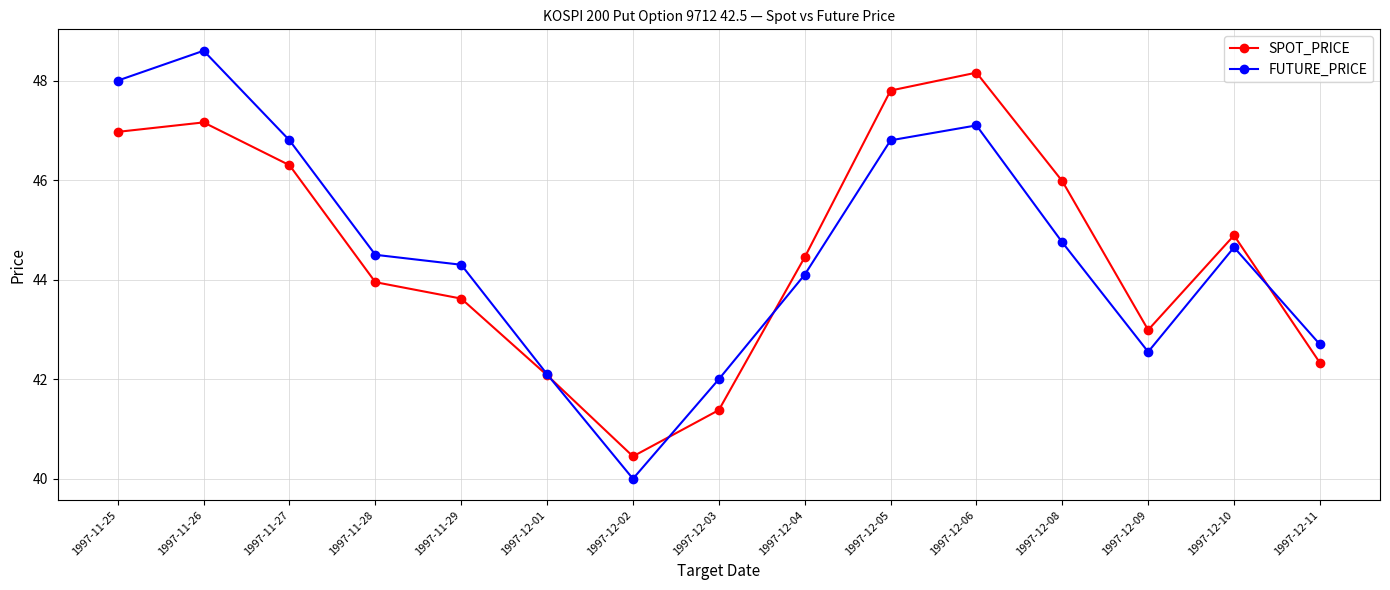

What is the smallest value displayed?

40.0